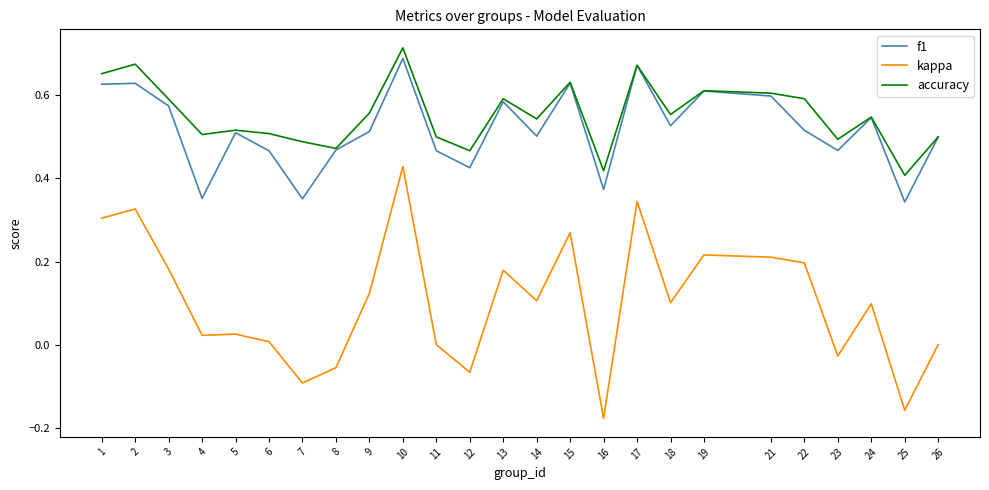

The value of f1 at 14 is 0.5. True or false?

True